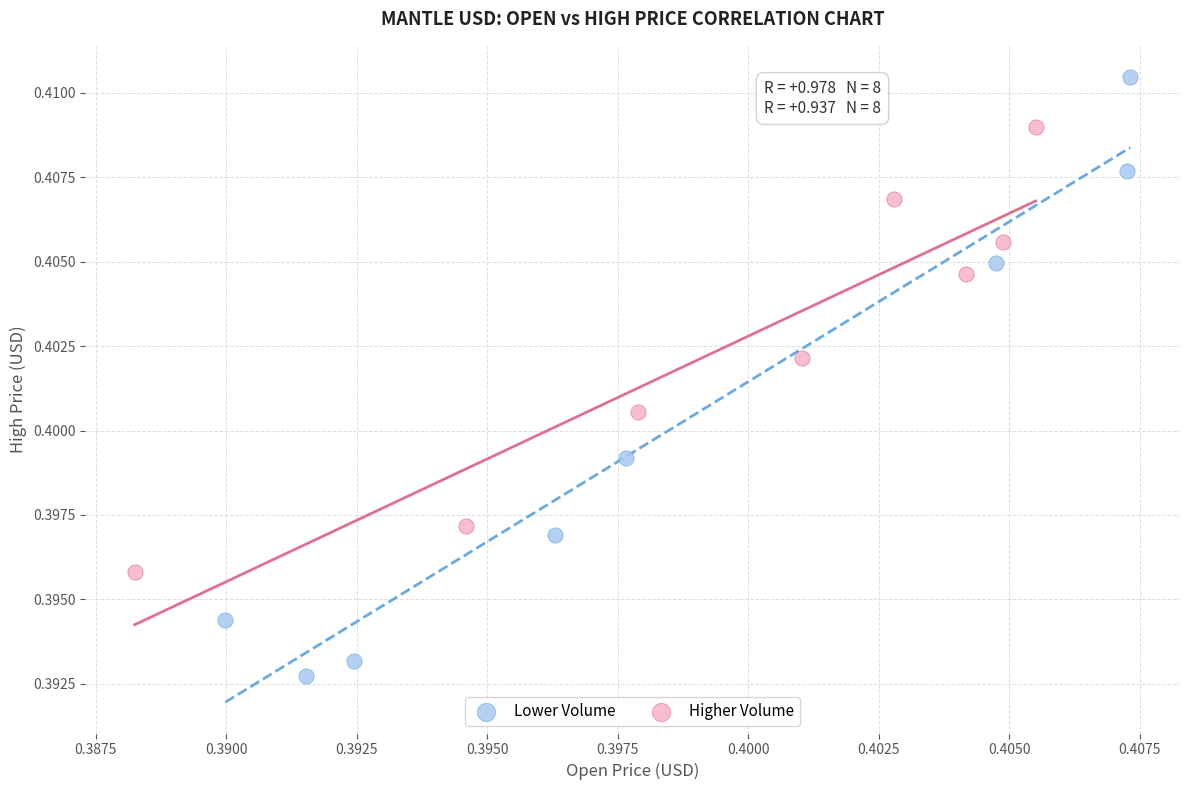

Which series reaches the minimum Y coordinate?

Lower Volume